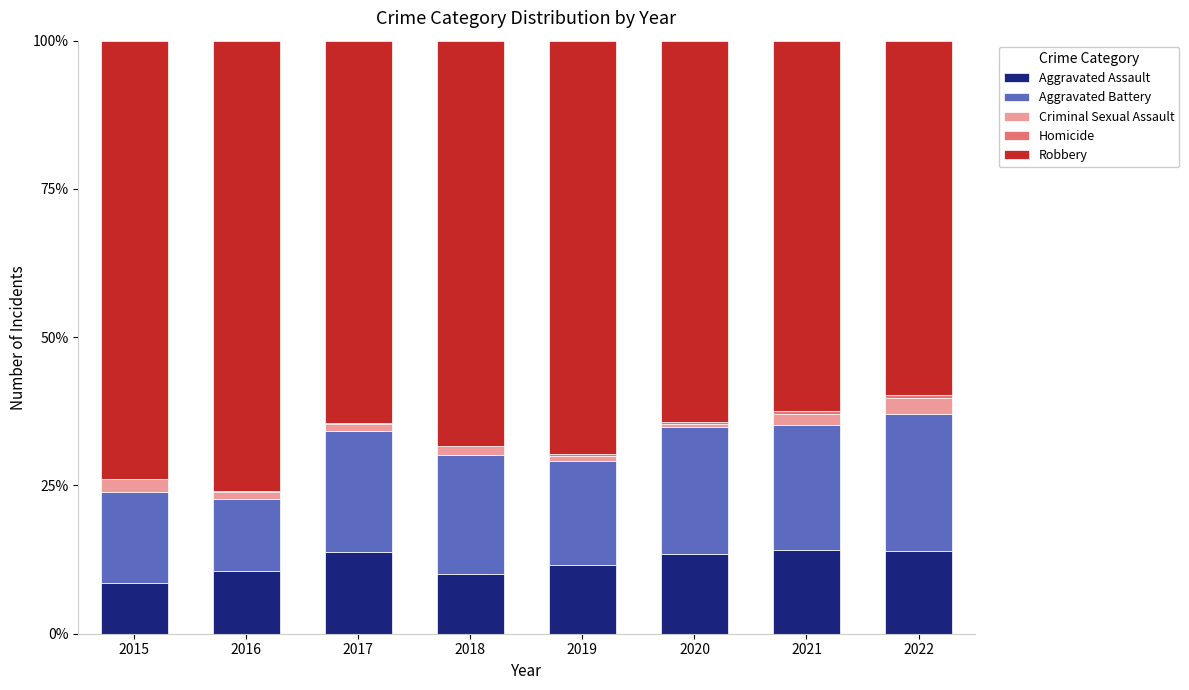

The Aggravated Battery series shows 20.5 at 2017. True or false?

True